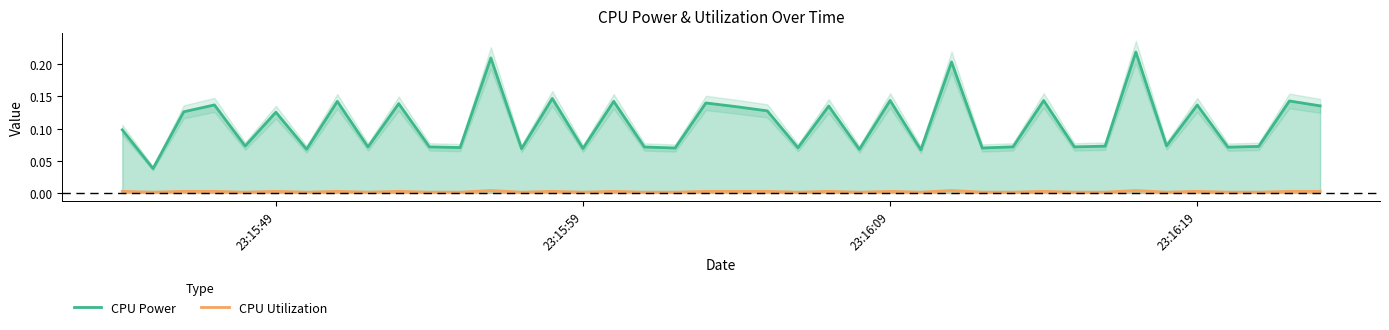

What is the value of the CPU Power point at the 25th from the left?

0.1